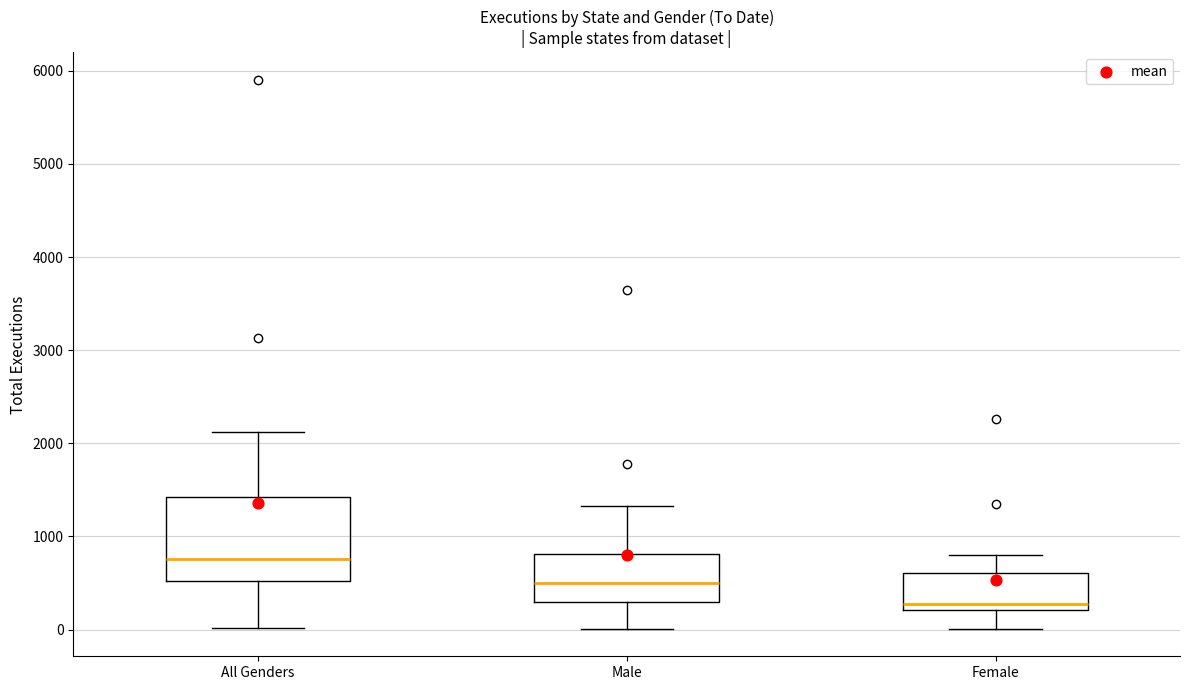

Which box's median line is the highest?

All Genders